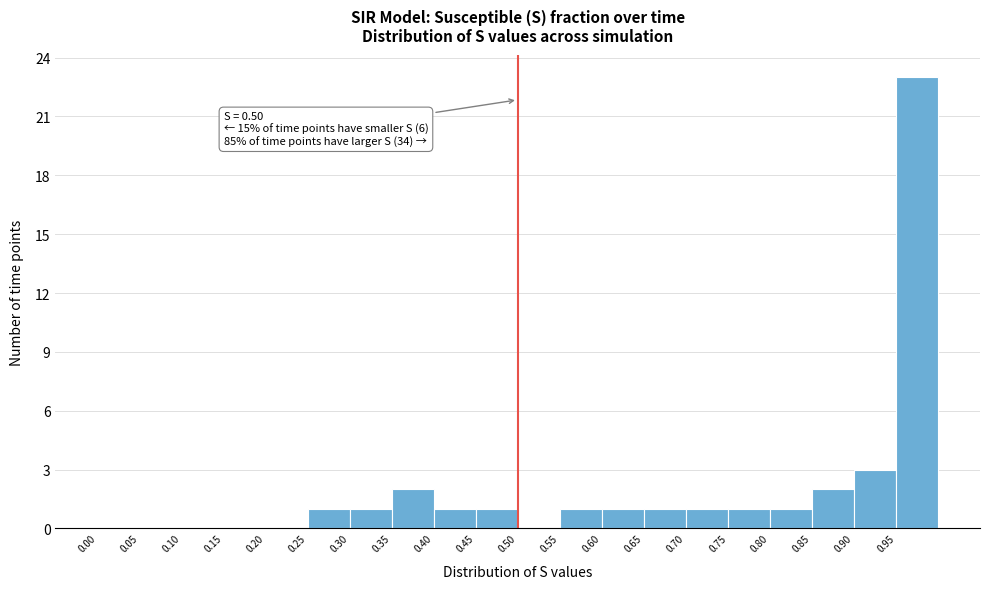

Which range on the x-axis has the tallest bar?

0.95 to 1.00